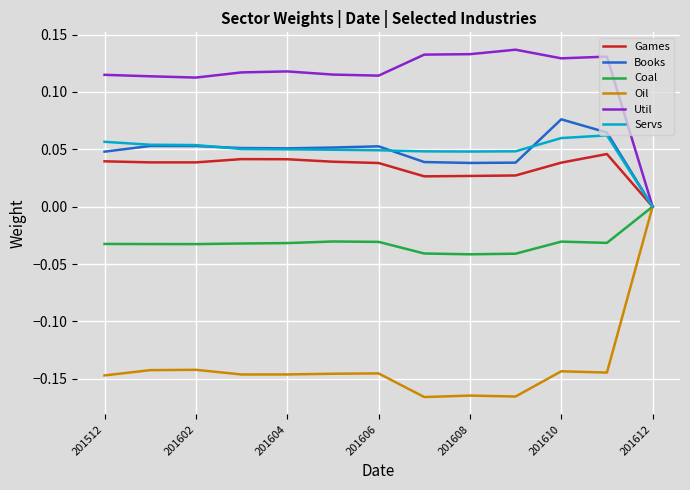

Which series has the widest spread of values?

Oil